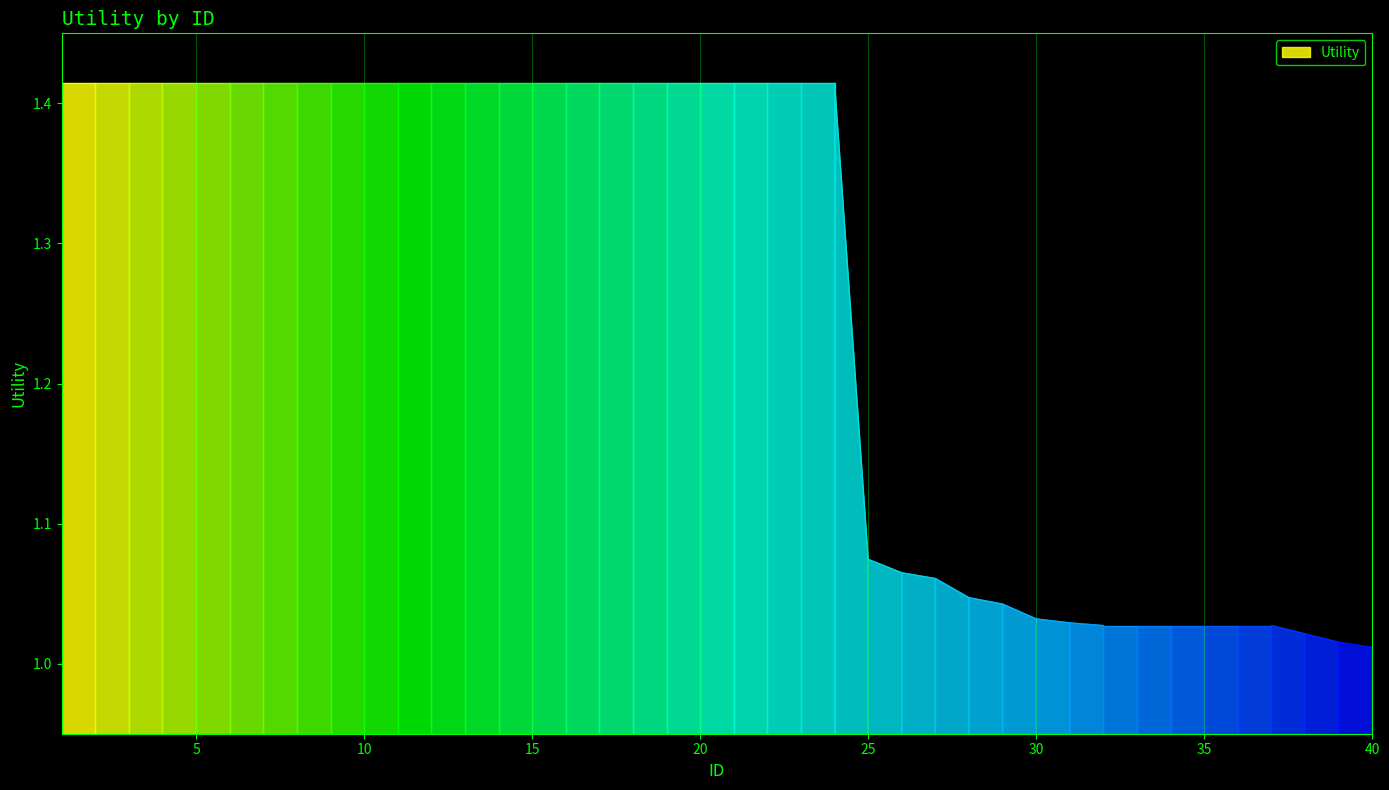

At which label is the value closest to 1?

40